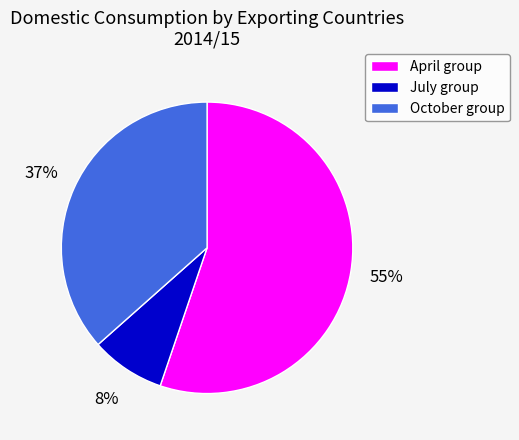

What is the majority slice?

April group